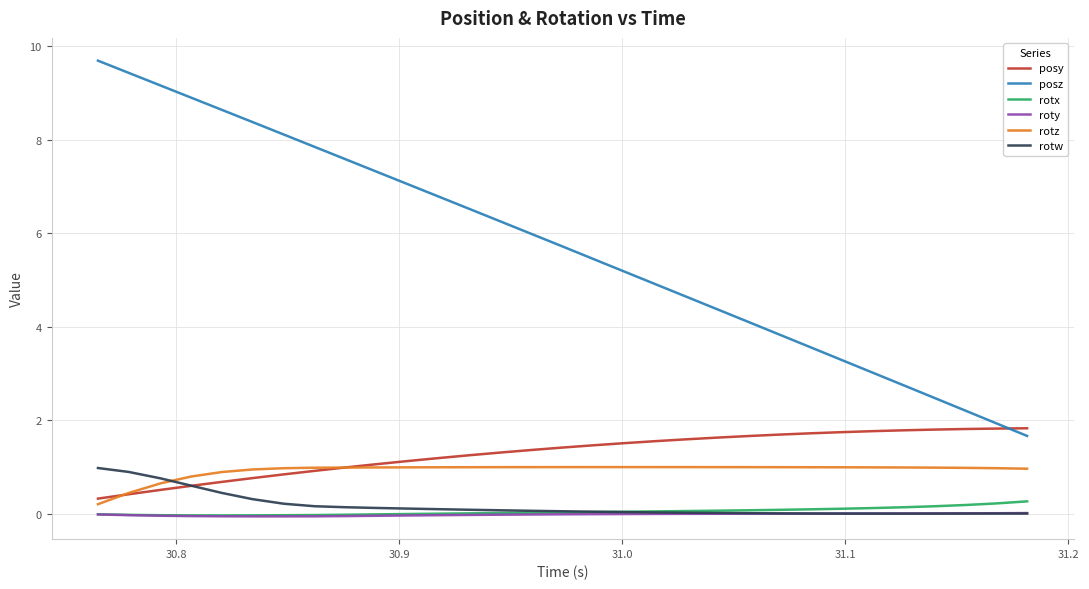

Which series has the largest total across all categories?

posz